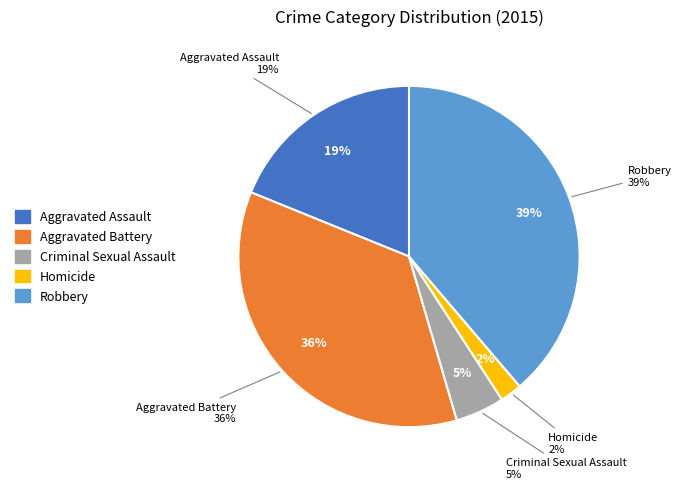

Is there any slice that represents more than half of the pie?

No